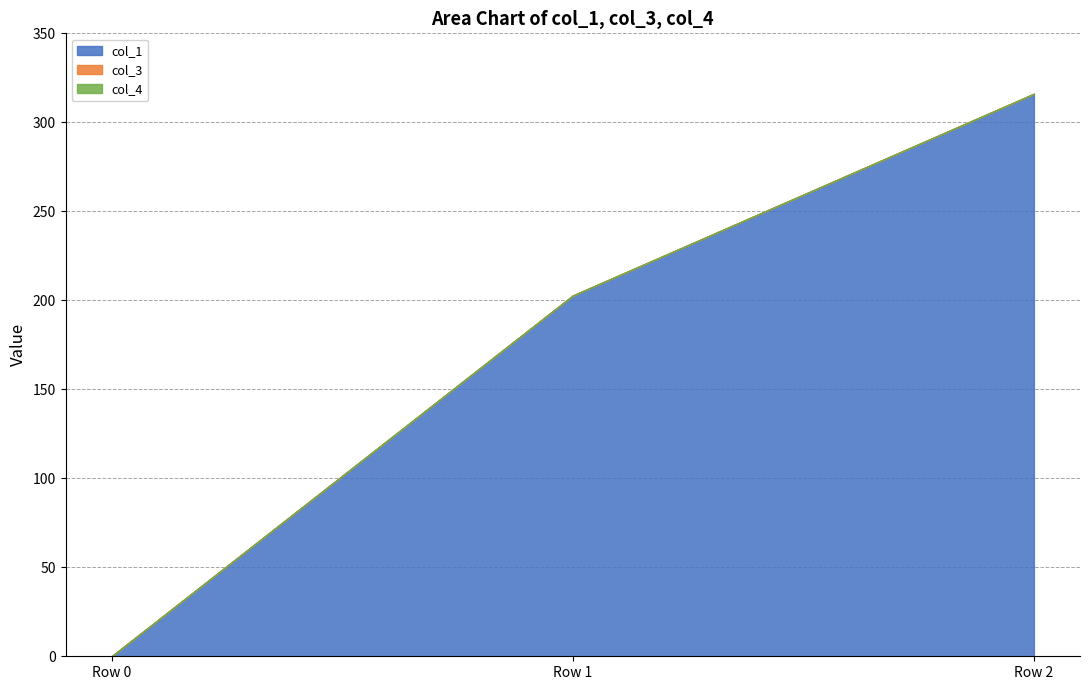

List the series in order of their peak value, lowest first.

col_3, col_4, col_1